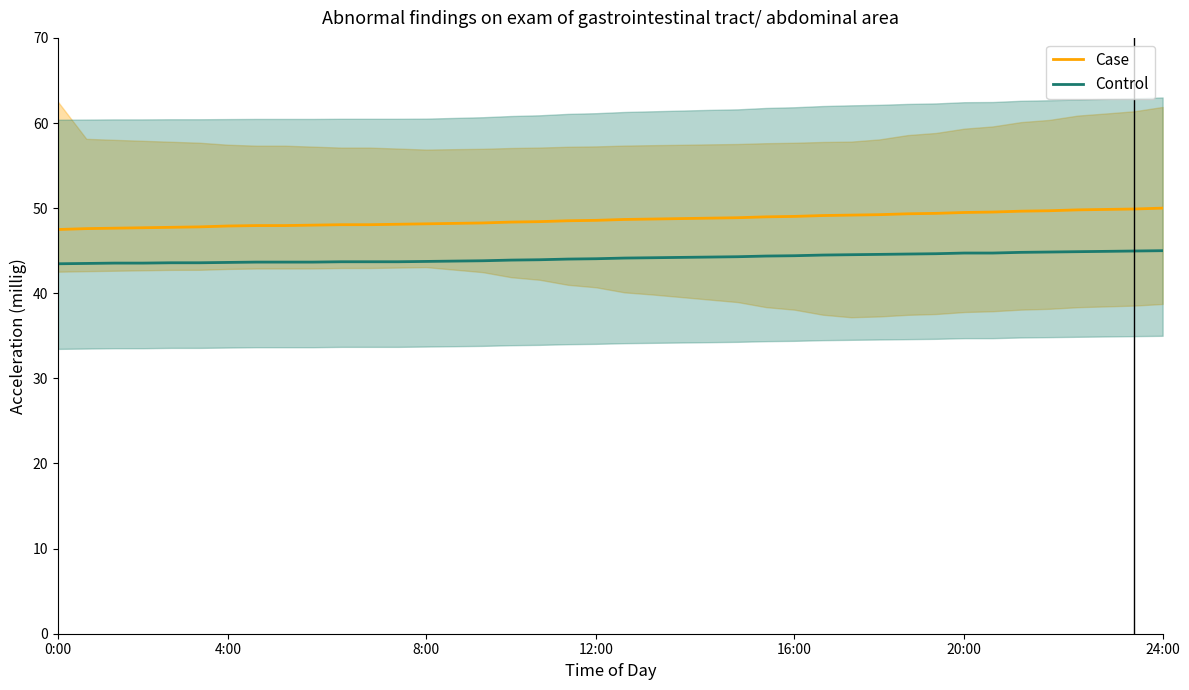

Between 7 and 27, which is larger?

27